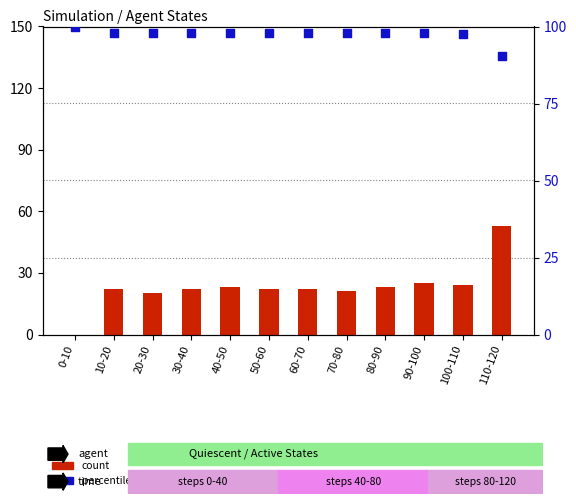

What is the total value across all series at 100-110?

121.7